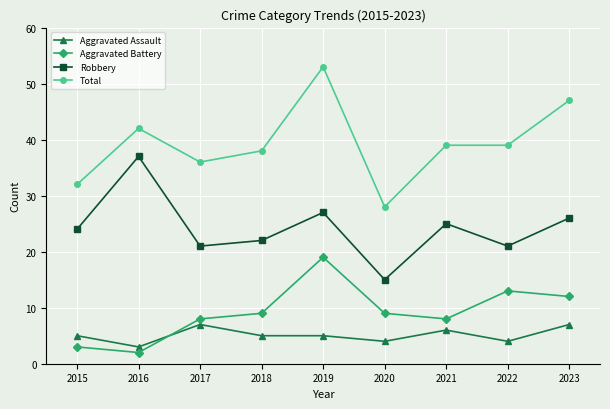

What is the value of the Total point at the 4th from the left?

38